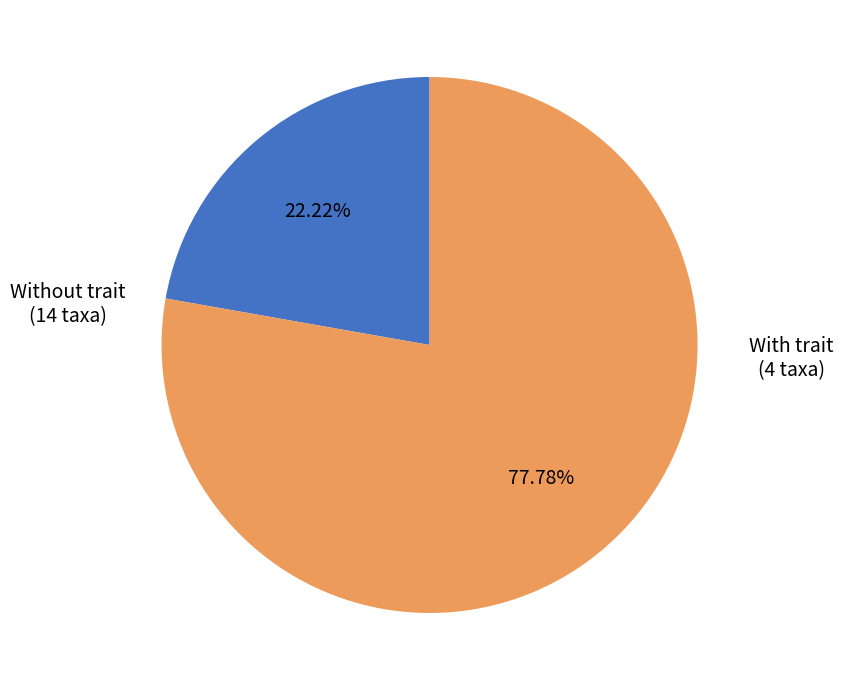

Approximately how many times larger is the value at With trait compared to Without trait?

3.5